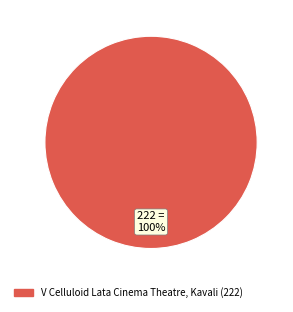

Is there a majority slice in this chart?

Yes